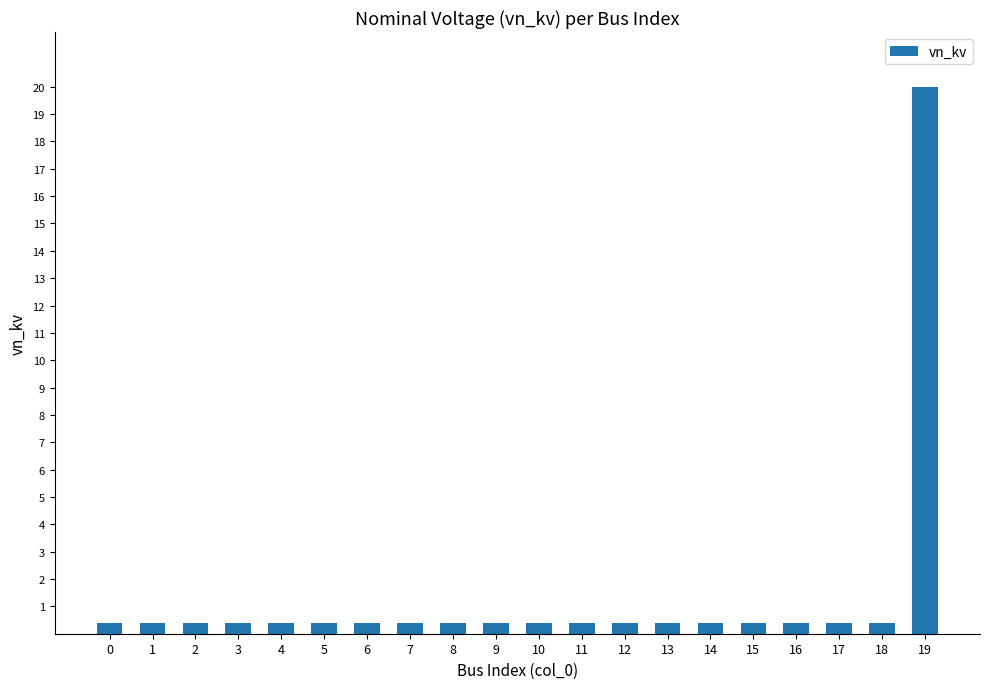

Count the number of data series in this chart.

1